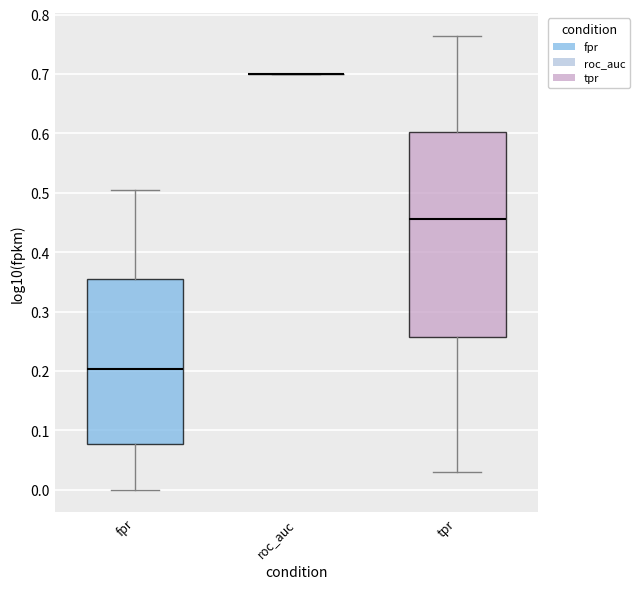

Which box is the tallest, from its lower edge to its upper edge?

tpr